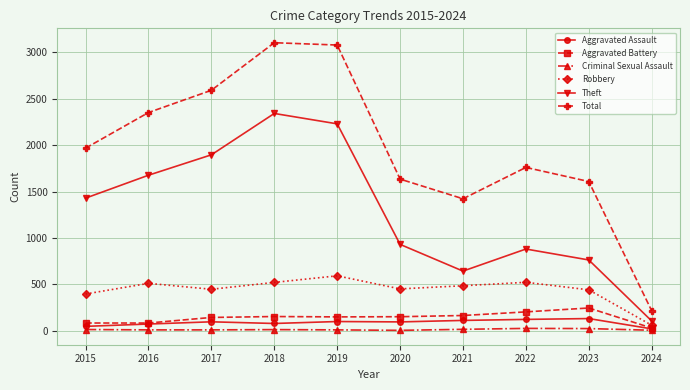

The value of Theft at 2020 is 1282. True or false?

False